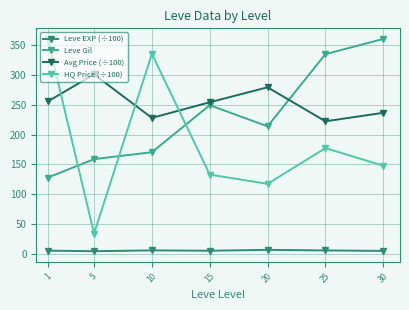

What is the average value of the HQ Price (÷100) series?

186.7